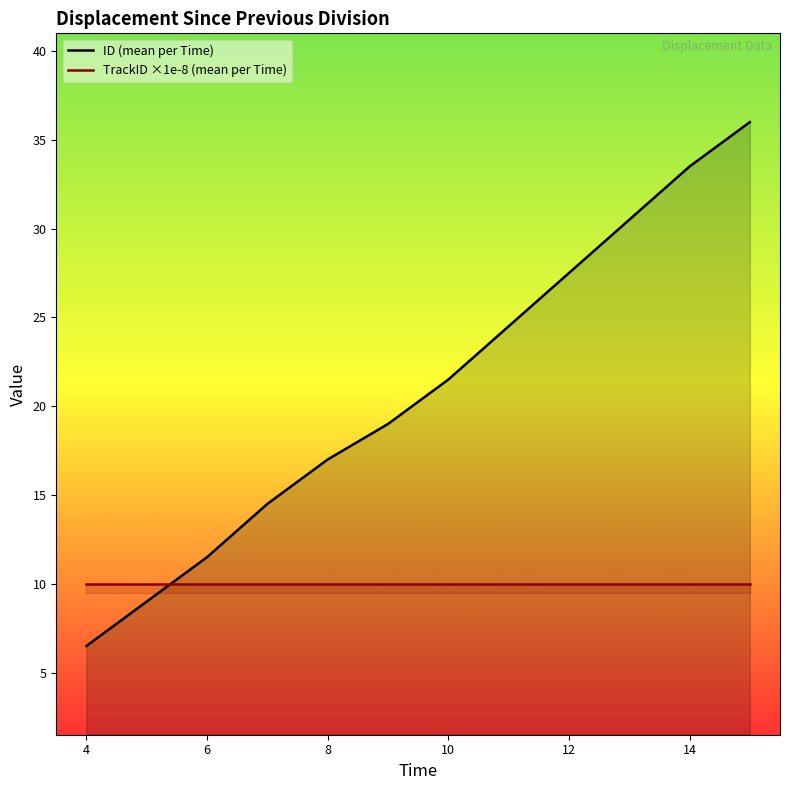

Is it true that ID (mean per Time) equals 1.8 at 4?

False